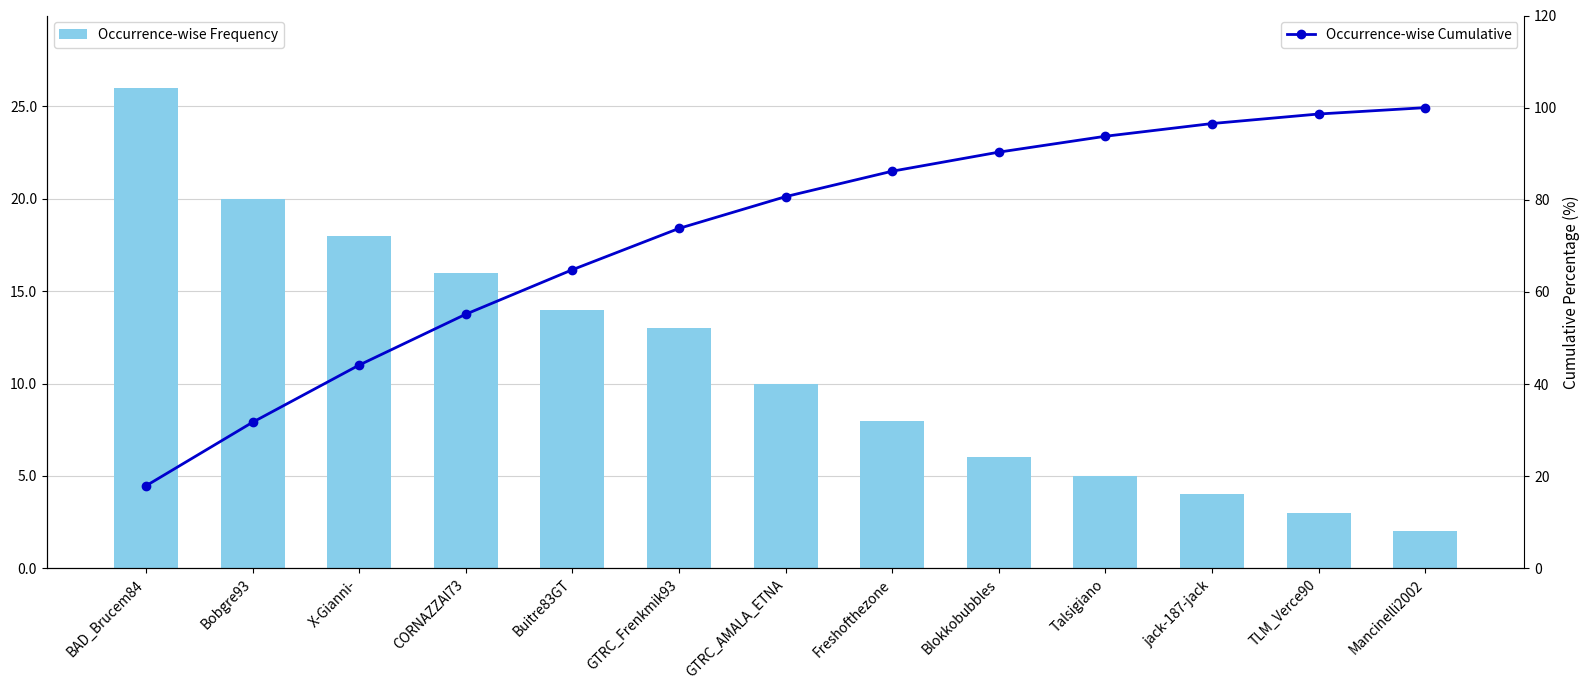

Rank the categories by Occurrence-wise Cumulative value from highest to lowest.

Mancinelli2002, TLM_Verce90, jack-187-jack, Talsigiano, Blokkobubbles, Freshofthezone, GTRC_AMALA_ETNA, GTRC_Frenkmik93, Buitre83GT, CORNAZZAI73, X-Gianni-, Bobgre93, BAD_Brucem84